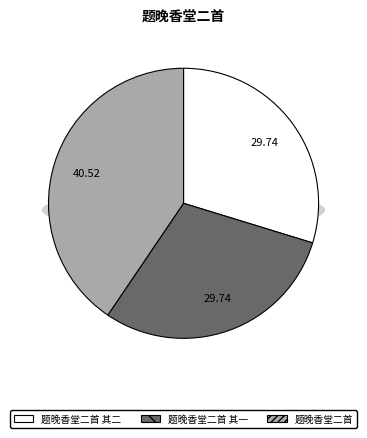

Rank the categories by value from lowest to highest.

题晚香堂二首 其一, 题晚香堂二首 其二, 题晚香堂二首